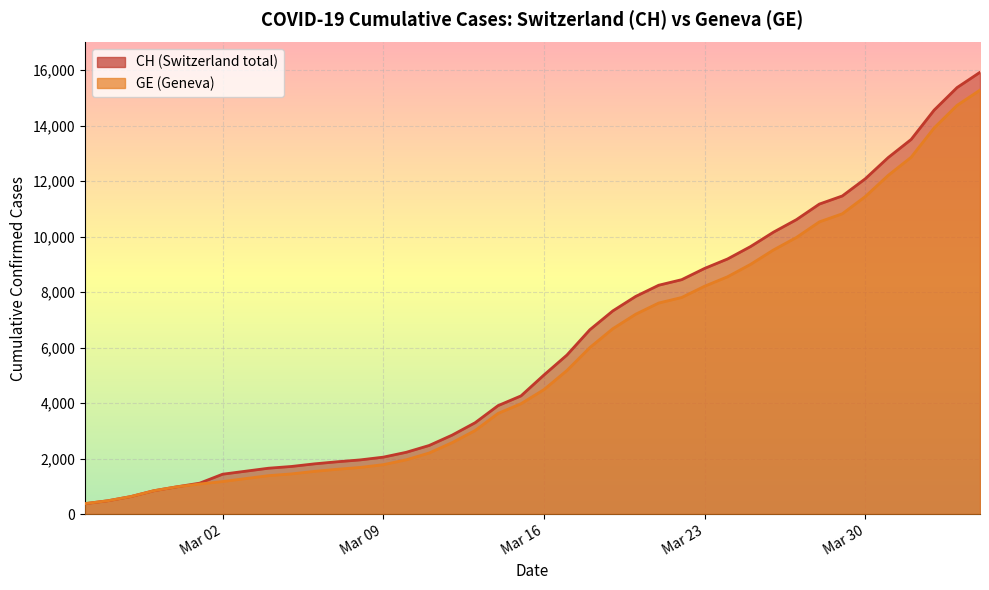

True or false: GE and CH cross at least once.

False